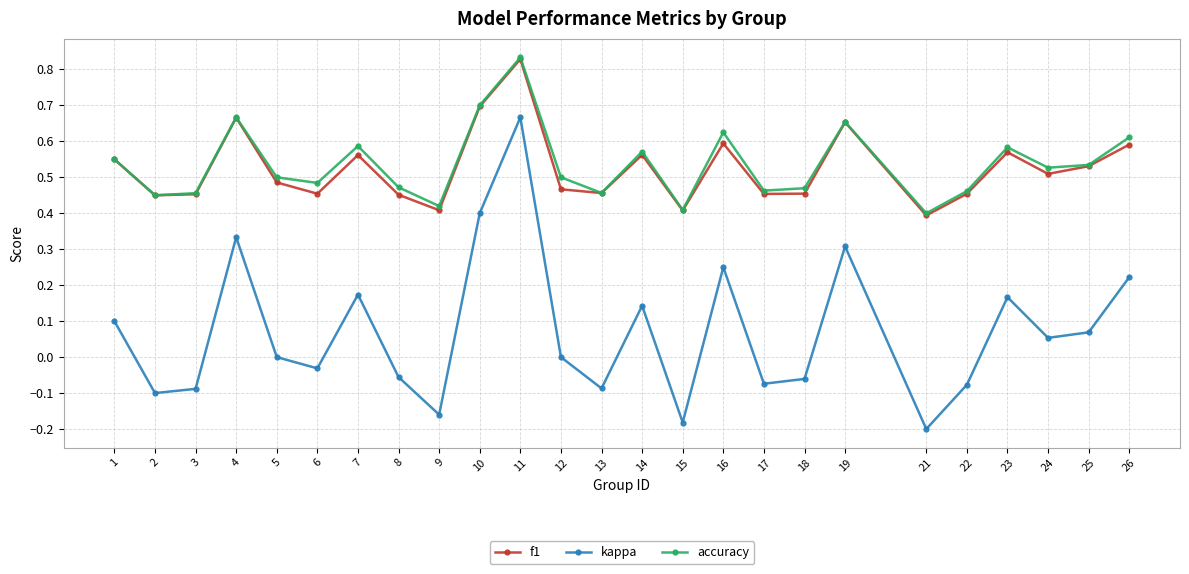

At which category does kappa reach its first local peak?

4